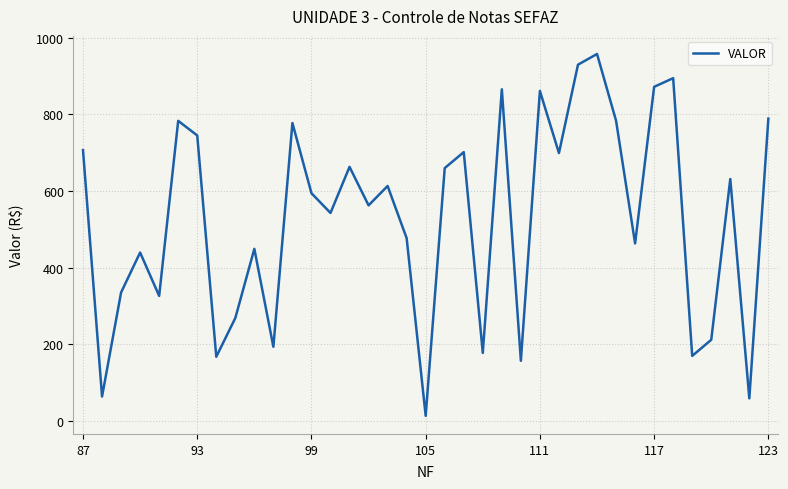

What is the difference between the maximum and minimum values?

944.9